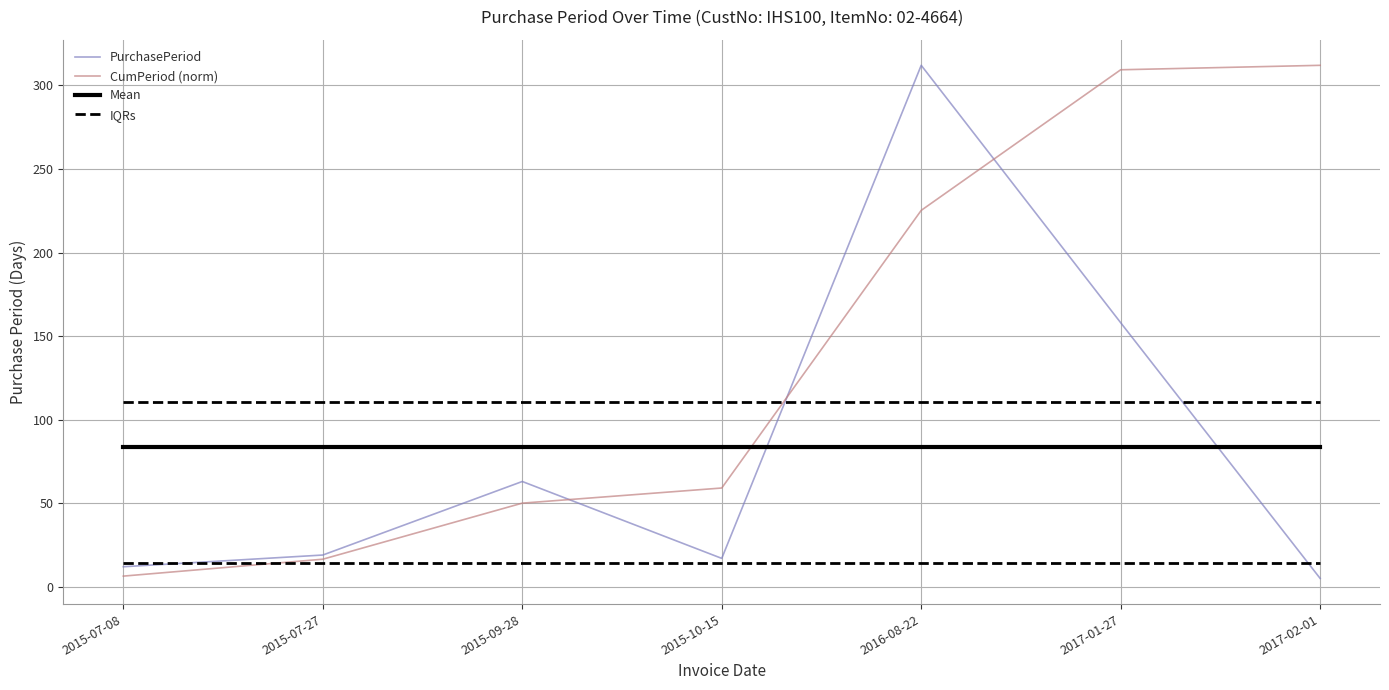

Reading right to left, what are all the values shown in this chart?

PurchasePeriod: 2017-02-01=5.0	2017-01-27=158.0	2016-08-22=312.0	2015-10-15=17.0	2015-09-28=63.0	2015-07-27=19.0	2015-07-08=12.0
CumPeriod (norm): 2017-02-01=312.0	2017-01-27=309.3	2016-08-22=225.2	2015-10-15=59.1	2015-09-28=50.0	2015-07-27=16.5	2015-07-08=6.4
Mean: 2017-02-01=83.7	2017-01-27=83.7	2016-08-22=83.7	2015-10-15=83.7	2015-09-28=83.7	2015-07-27=83.7	2015-07-08=83.7
IQRs: 2017-02-01=14.5	2017-01-27=14.5	2016-08-22=14.5	2015-10-15=14.5	2015-09-28=14.5	2015-07-27=14.5	2015-07-08=14.5